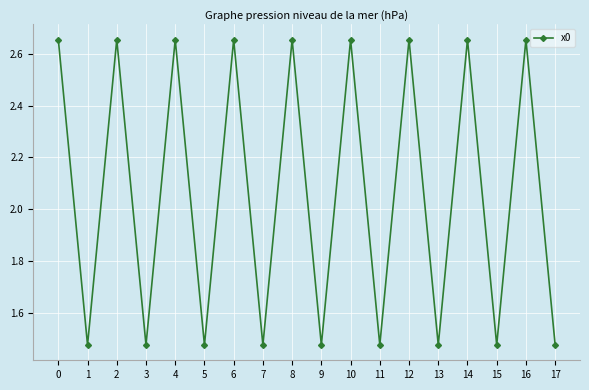

At which category does the data reach its first local peak?

2